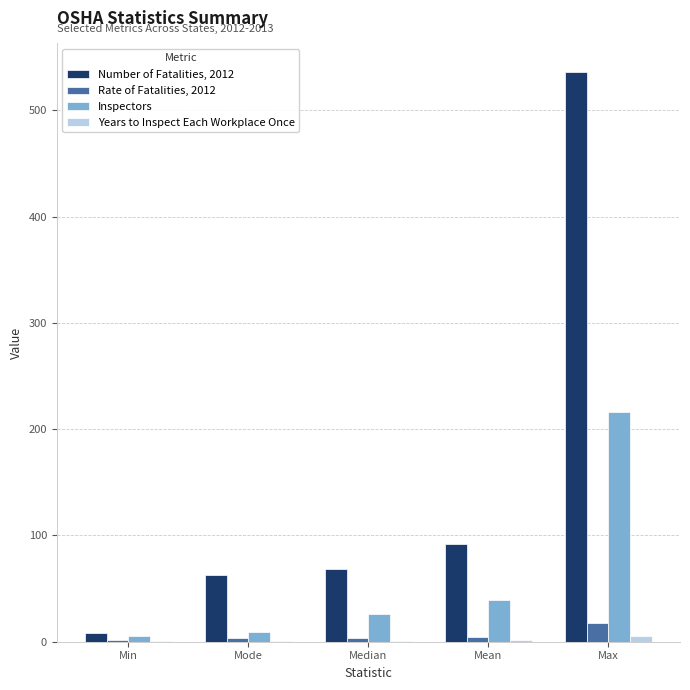

What is the highest value of the Rate of Fatalities, 2012 series?

17.7